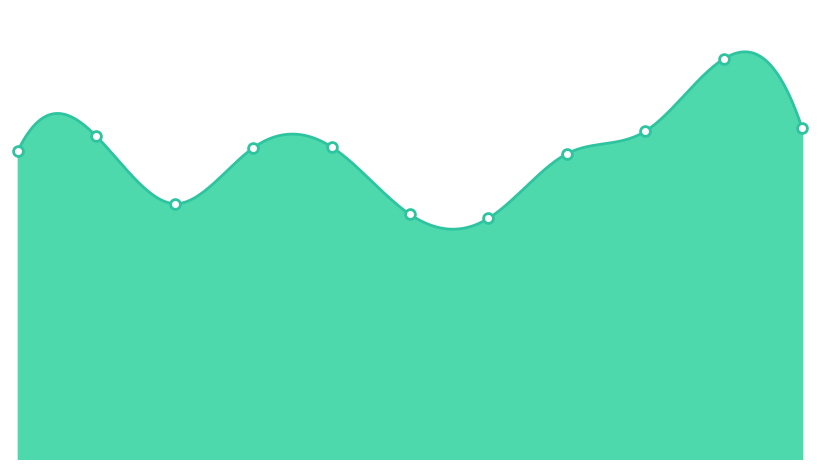

What is the change in value from 2016 to 2024?

+79